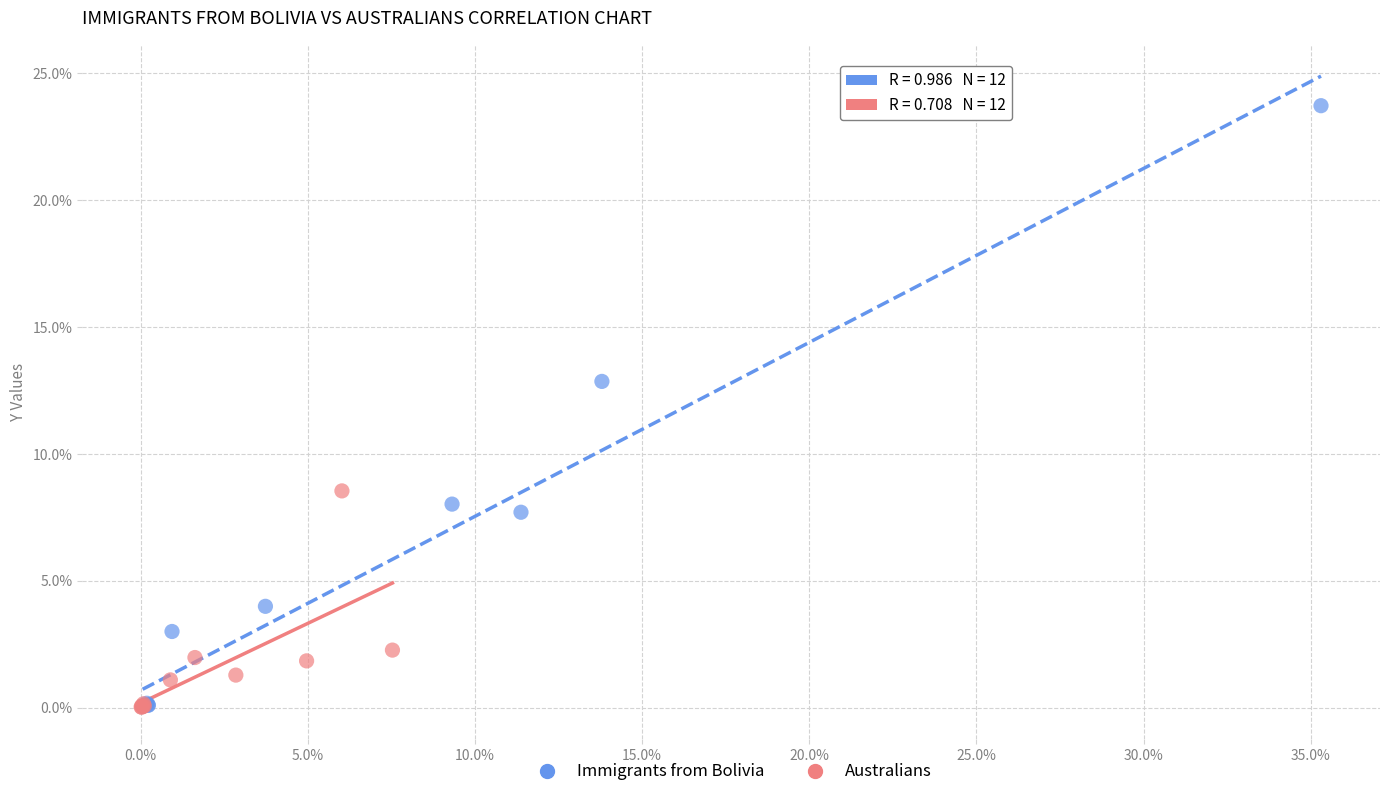

Which series has the largest Y range (max minus min)?

Immigrants from Bolivia